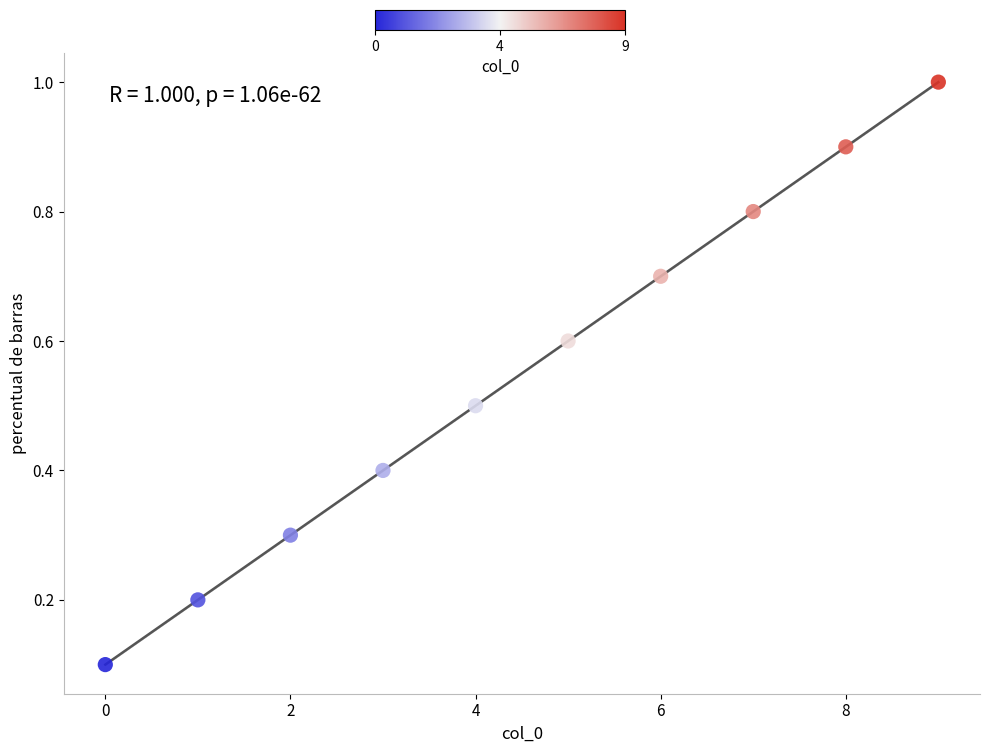

What is the average Y value?

0.6